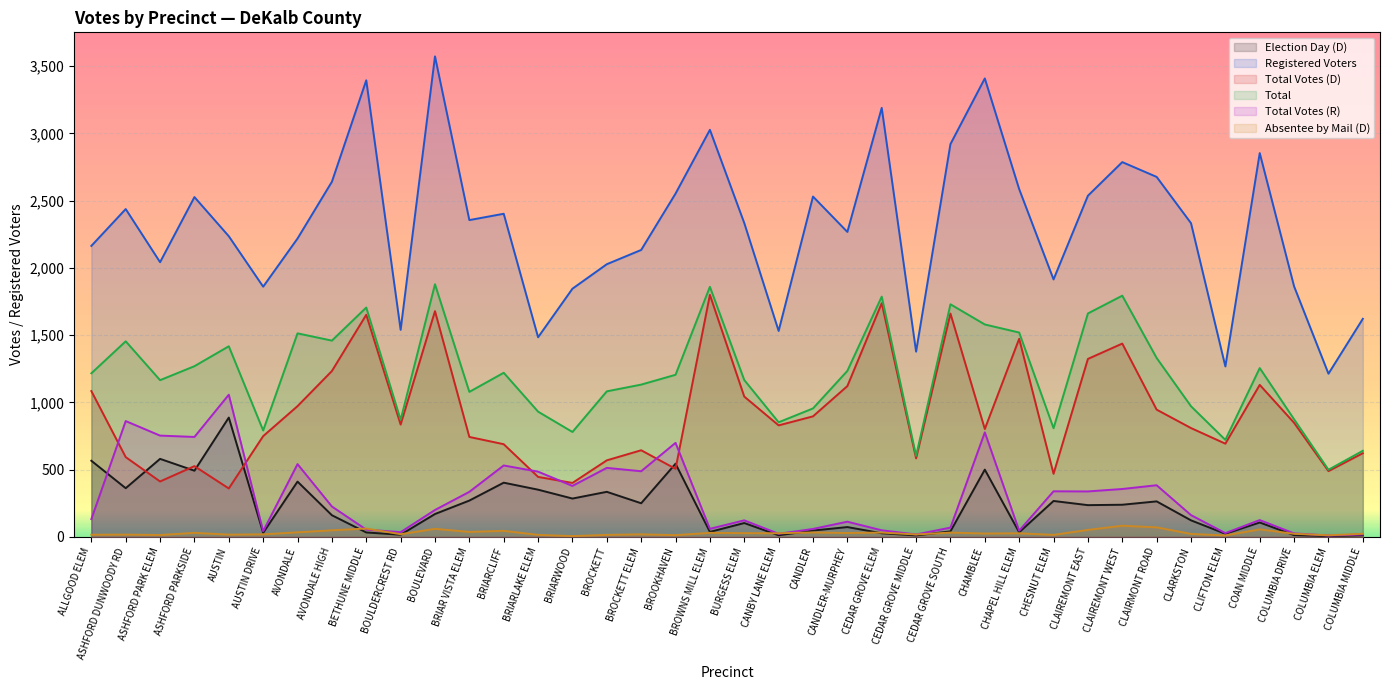

At which category is the sum across all series the highest?

BOULEVARD